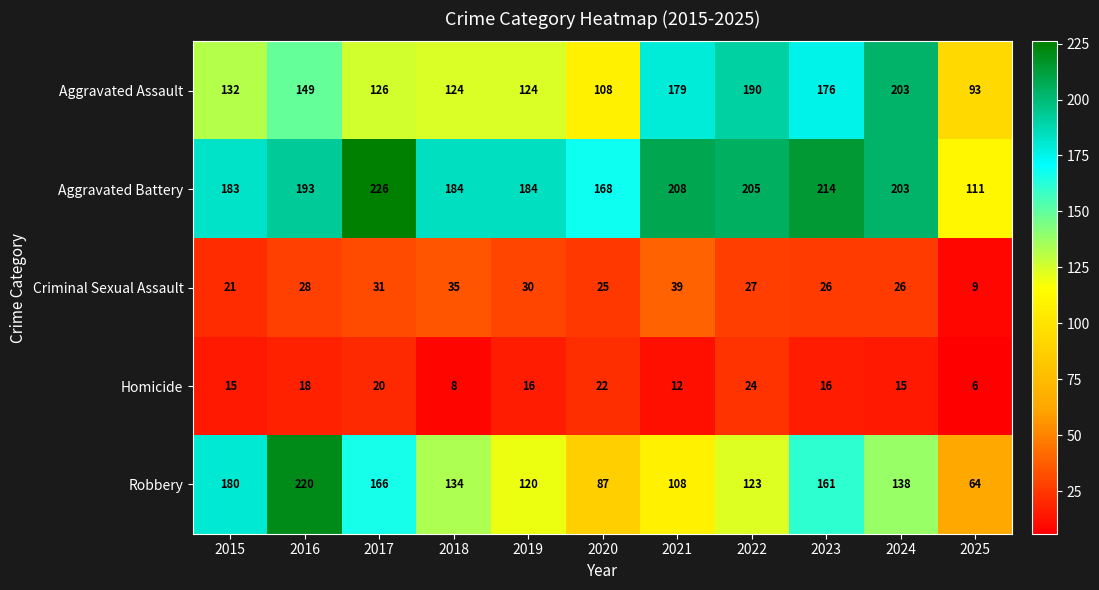

What value does the Homicide series have at 2015, to the nearest 10?

20